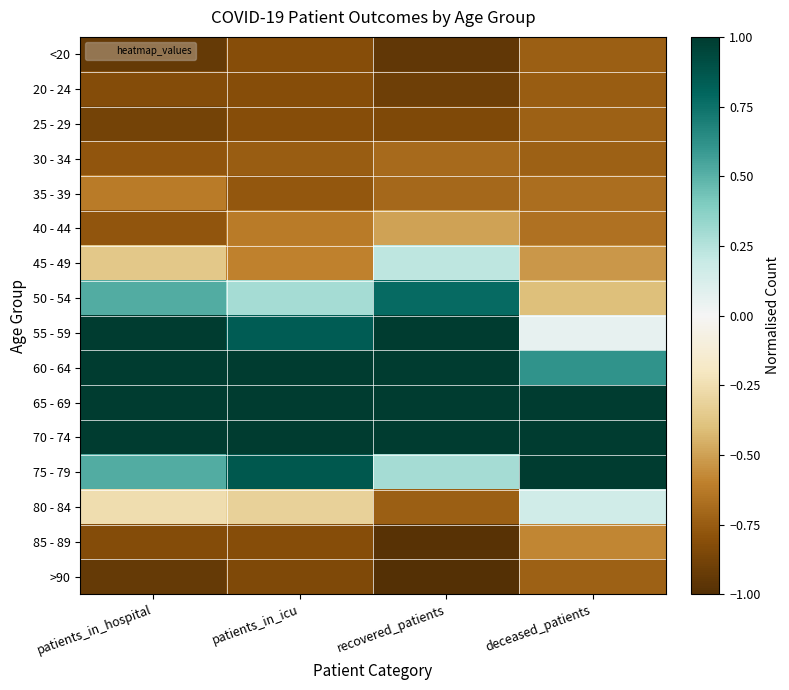

Reading left to right, list all the values displayed in this chart.

<20: patients_in_hospital=-0.9	patients_in_icu=-0.8	recovered_patients=-0.9	deceased_patients=-0.7
20 - 24: patients_in_hospital=-0.8	patients_in_icu=-0.8	recovered_patients=-0.9	deceased_patients=-0.7
25 - 29: patients_in_hospital=-0.9	patients_in_icu=-0.8	recovered_patients=-0.8	deceased_patients=-0.7
30 - 34: patients_in_hospital=-0.8	patients_in_icu=-0.7	recovered_patients=-0.7	deceased_patients=-0.7
35 - 39: patients_in_hospital=-0.6	patients_in_icu=-0.8	recovered_patients=-0.7	deceased_patients=-0.7
40 - 44: patients_in_hospital=-0.8	patients_in_icu=-0.6	recovered_patients=-0.5	deceased_patients=-0.7
45 - 49: patients_in_hospital=-0.4	patients_in_icu=-0.6	recovered_patients=0.2	deceased_patients=-0.5
50 - 54: patients_in_hospital=0.5	patients_in_icu=0.3	recovered_patients=0.8	deceased_patients=-0.4
55 - 59: patients_in_hospital=1.0	patients_in_icu=0.8	recovered_patients=1.0	deceased_patients=0.1
60 - 64: patients_in_hospital=1.0	patients_in_icu=1.0	recovered_patients=1.0	deceased_patients=0.6
65 - 69: patients_in_hospital=1.0	patients_in_icu=1.0	recovered_patients=1.0	deceased_patients=1.0
70 - 74: patients_in_hospital=1.0	patients_in_icu=1.0	recovered_patients=1.0	deceased_patients=1.0
75 - 79: patients_in_hospital=0.5	patients_in_icu=0.9	recovered_patients=0.3	deceased_patients=1.0
80 - 84: patients_in_hospital=-0.3	patients_in_icu=-0.3	recovered_patients=-0.7	deceased_patients=0.2
85 - 89: patients_in_hospital=-0.8	patients_in_icu=-0.8	recovered_patients=-1.0	deceased_patients=-0.6
>90: patients_in_hospital=-0.9	patients_in_icu=-0.8	recovered_patients=-1.0	deceased_patients=-0.7